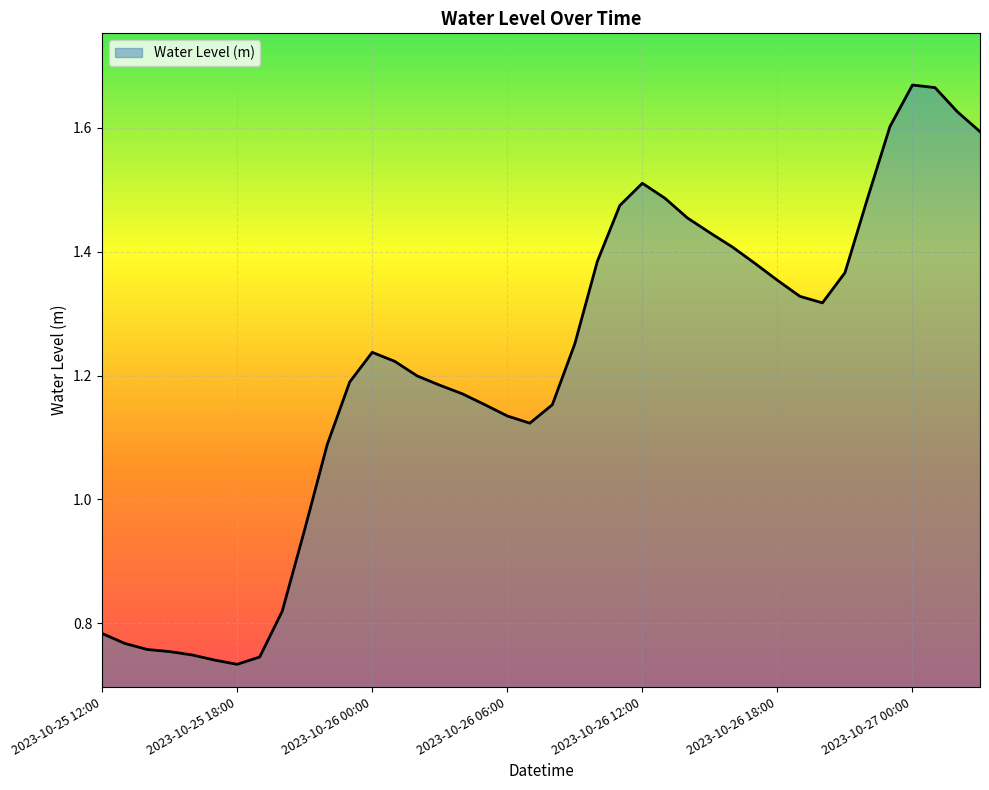

What is the difference between the maximum and minimum values?

0.9